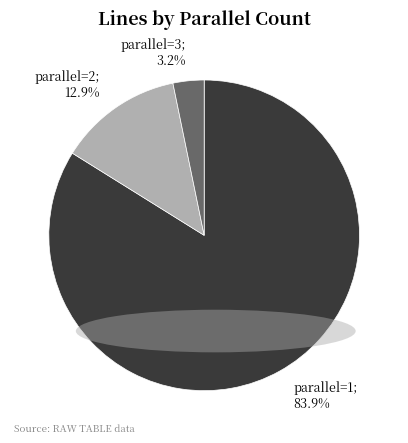

Which has a higher value, parallel=2; 12.9% or parallel=3; 3.2%?

parallel=2; 12.9%